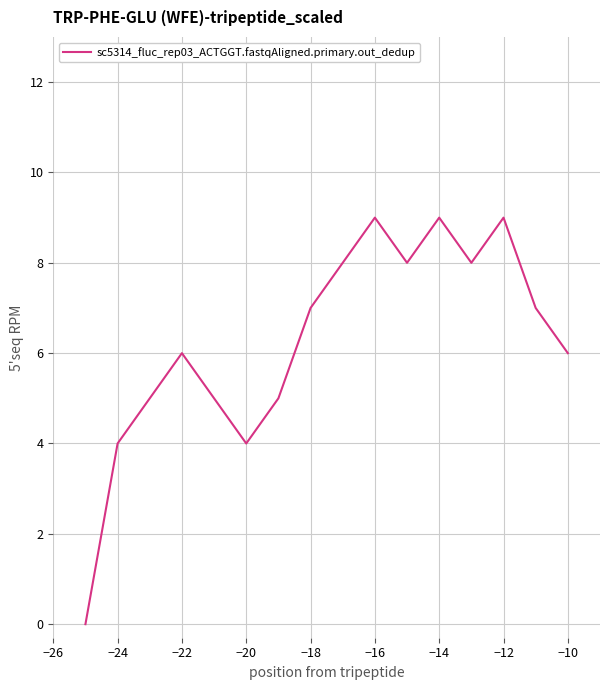

What is the maximum value shown in the chart?

9